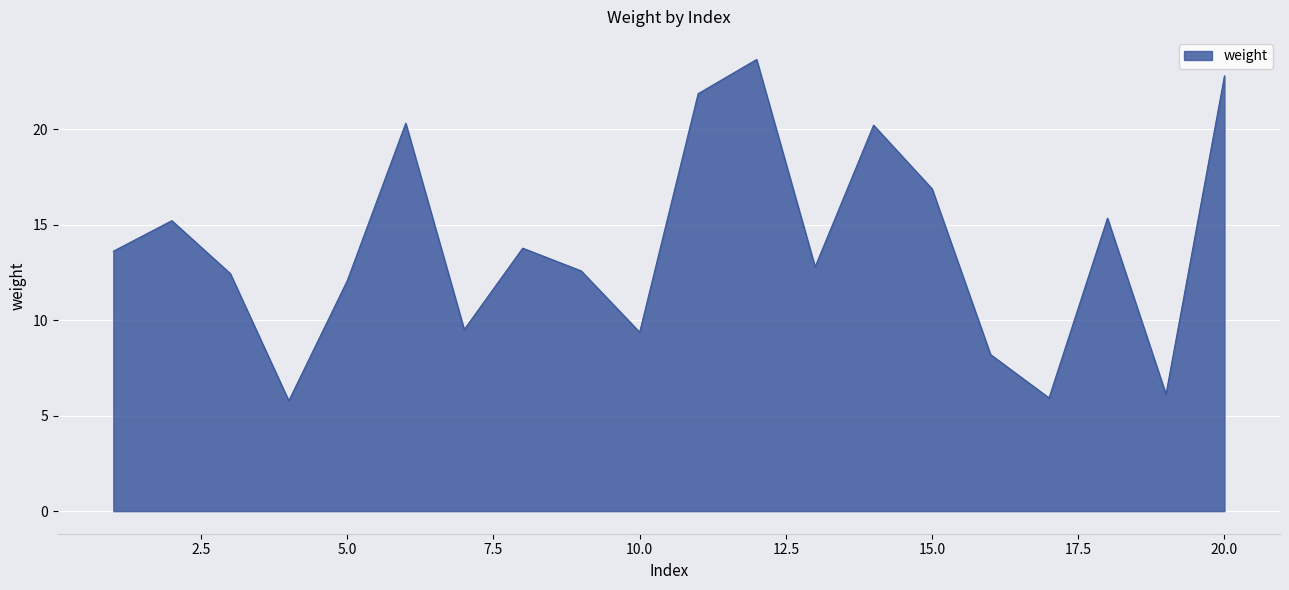

How many interior local valleys (lower than both neighbors) does the data have?

6